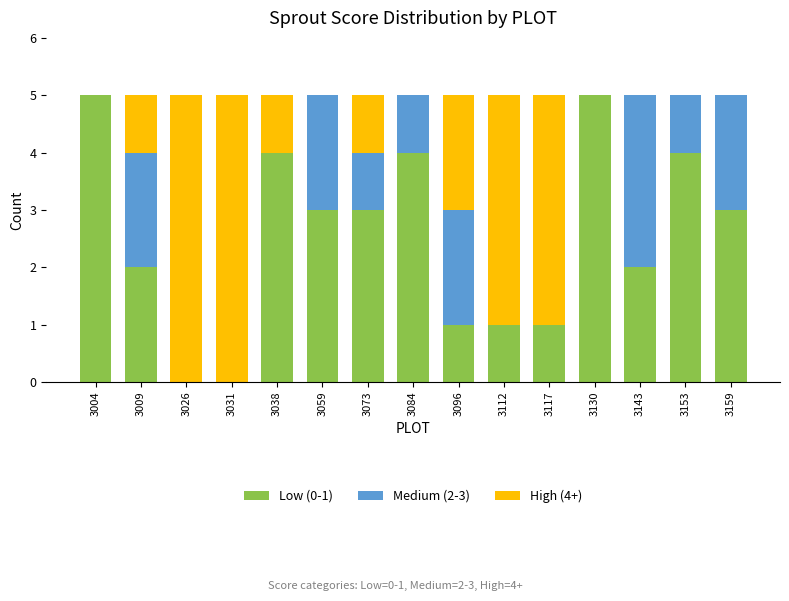

Are the bars horizontal?

No